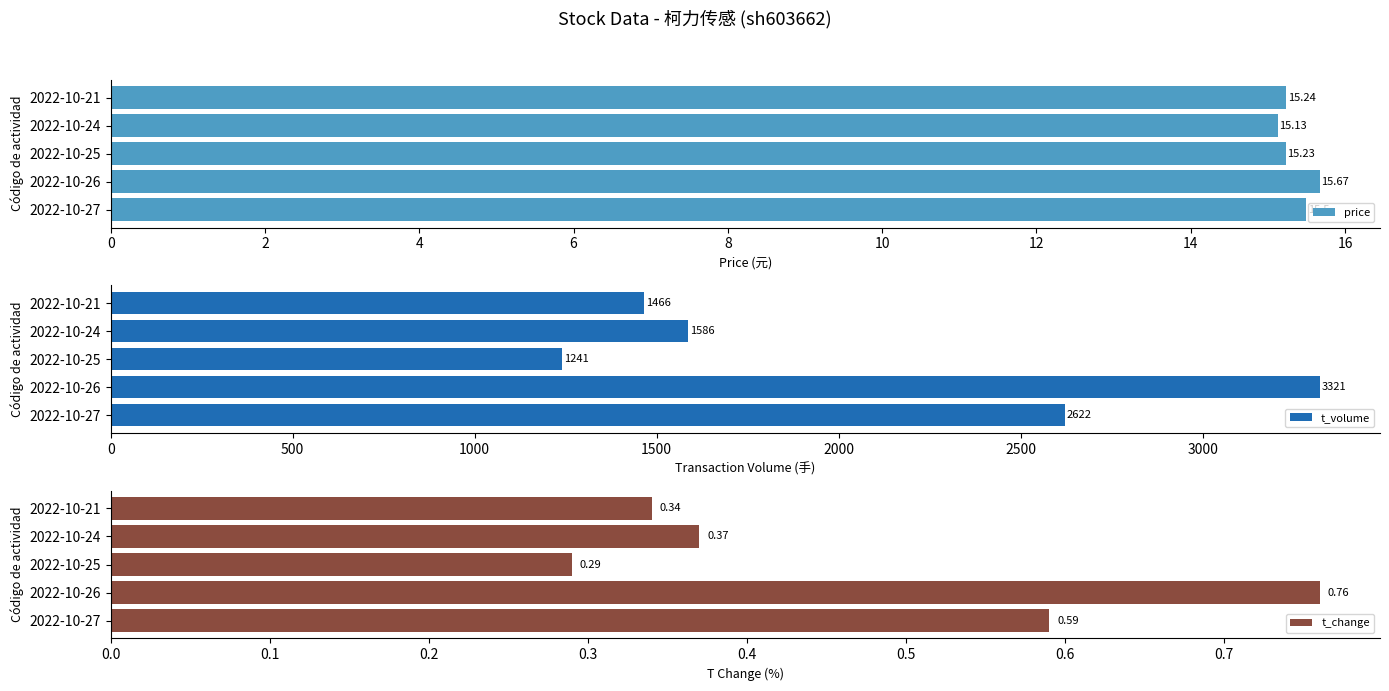

What is the difference between the second highest and second lowest values in the t_change series?

0.2